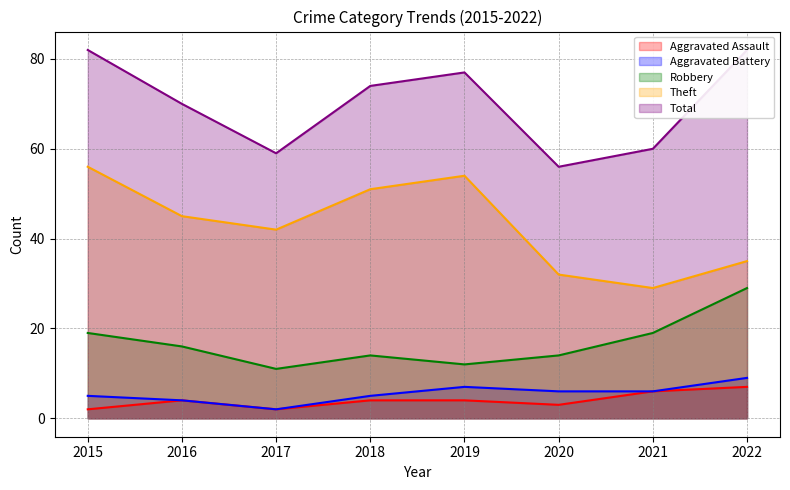

Is it true that Aggravated Battery equals 5 at 2015?

True